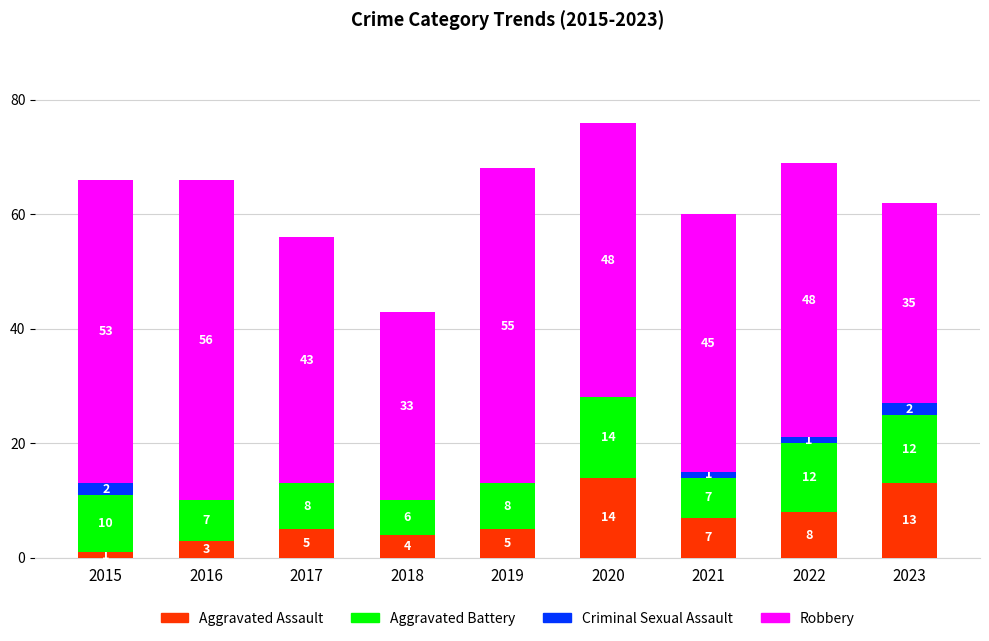

At which category is the sum across all series the highest?

2020